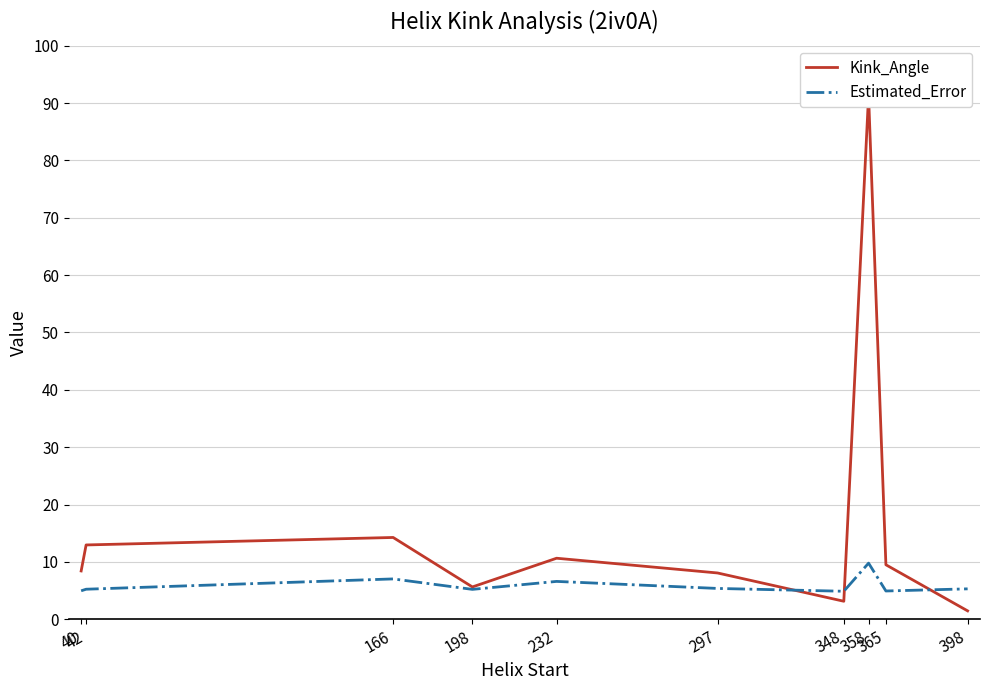

Between which two adjacent categories do Estimated_Error and Kink_Angle first intersect?

297 and 348